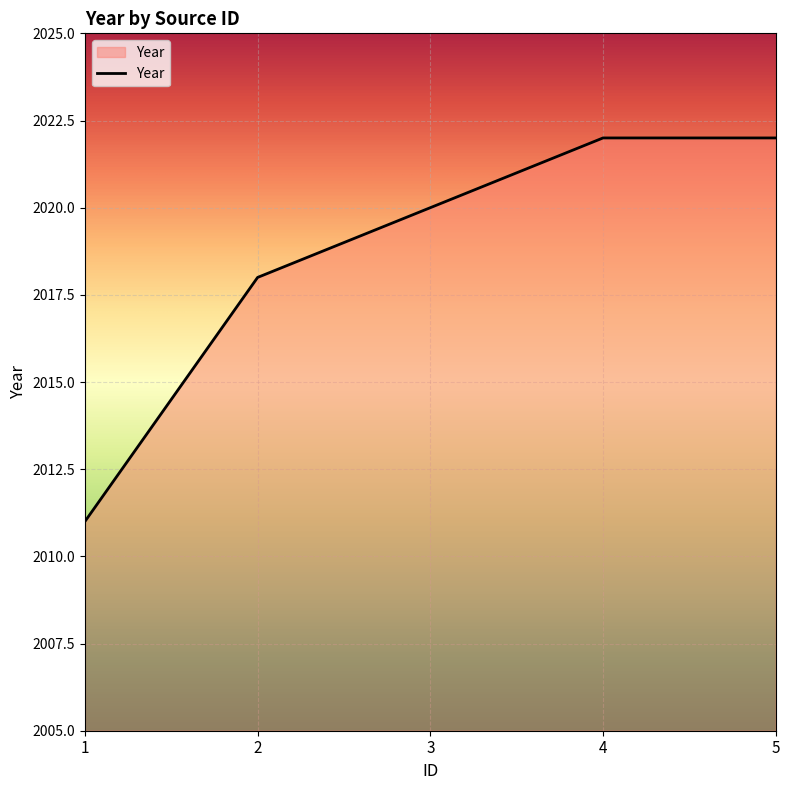

The value at 5 is 2022. True or false?

True